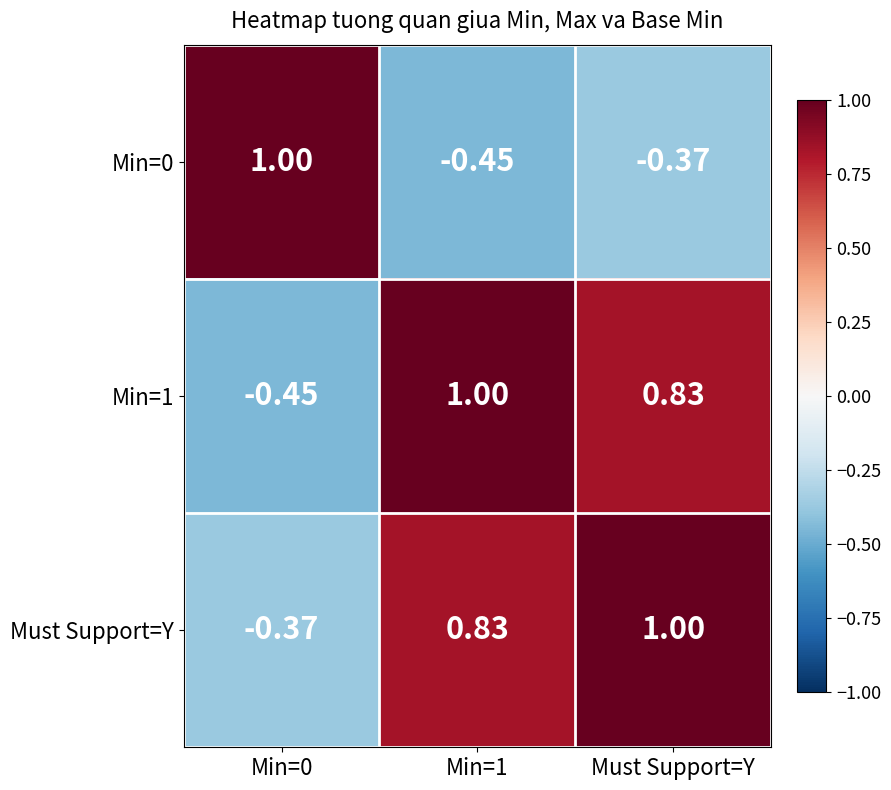

At which label is Min=0 closest to 0?

Must Support=Y